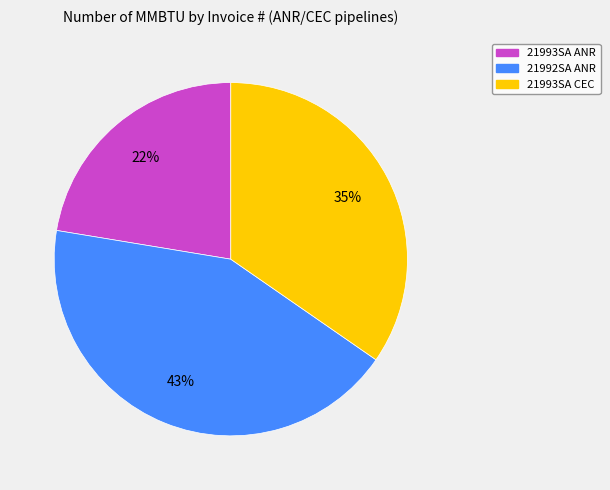

Is there a majority slice in this chart?

No